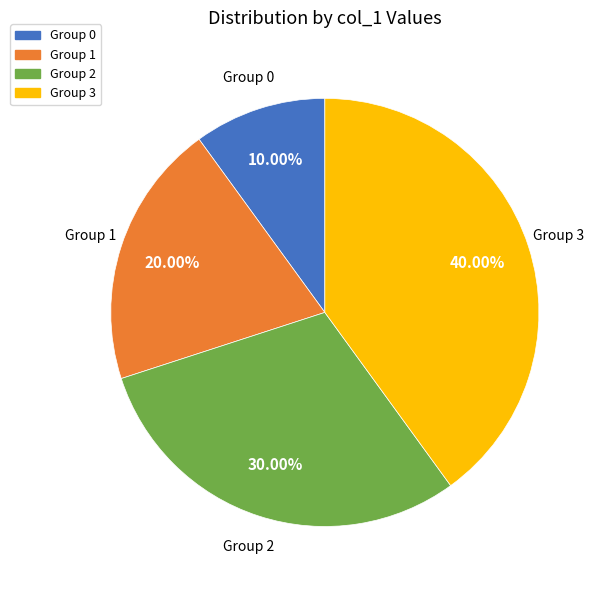

Does any single category account for the majority?

No